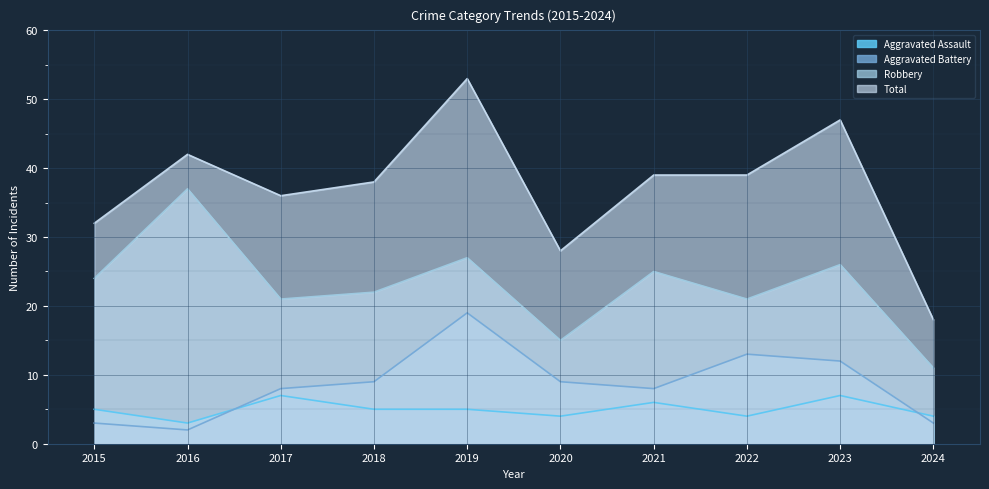

Is the value of Robbery at 2018 greater than the value of Aggravated Assault at 2024?

Yes